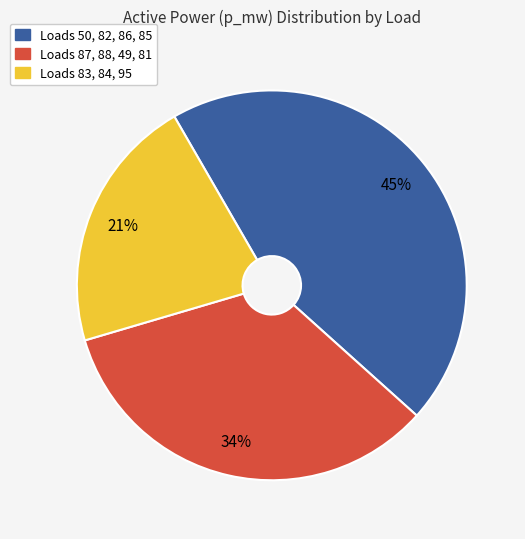

Does any single category account for the majority?

No